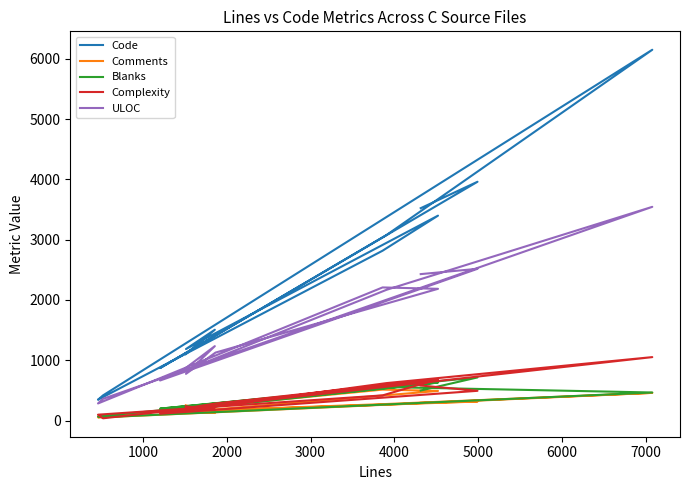

Is it true that ULOC equals 3848 at 0?

False